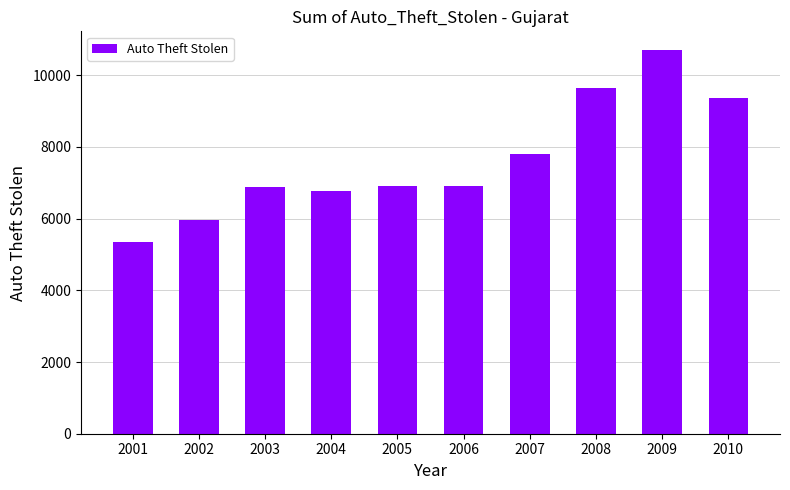

What is the value of the 10th bar from the left?

9368